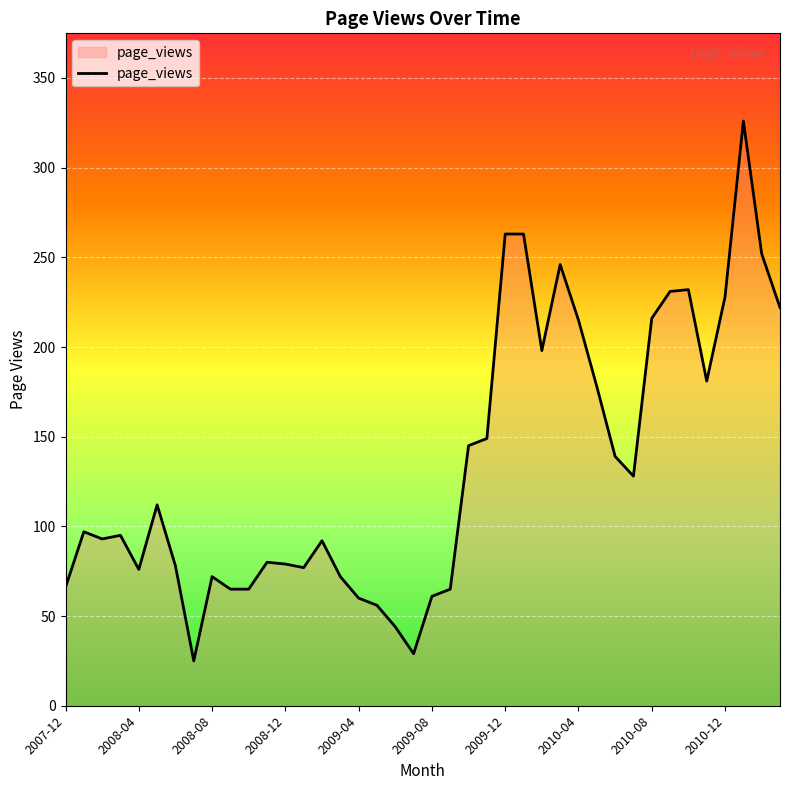

What is the greatest value displayed?

326